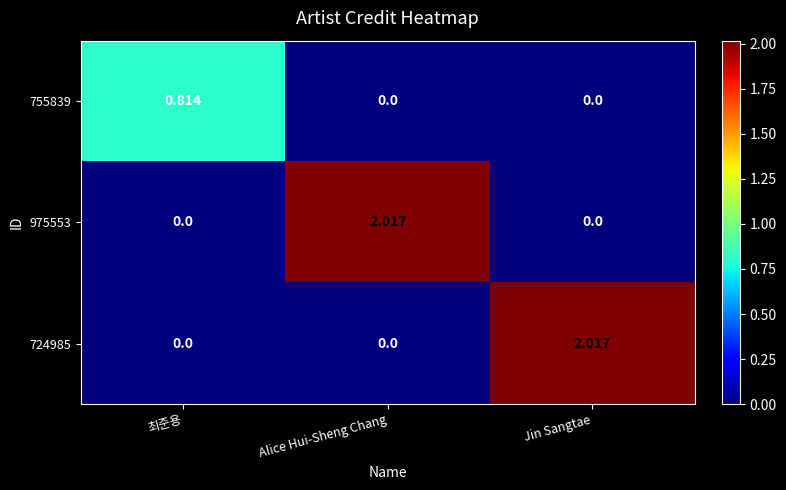

Is the value of 755839 at Alice Hui-Sheng Chang greater than the value of 724985 at Jin Sangtae?

No